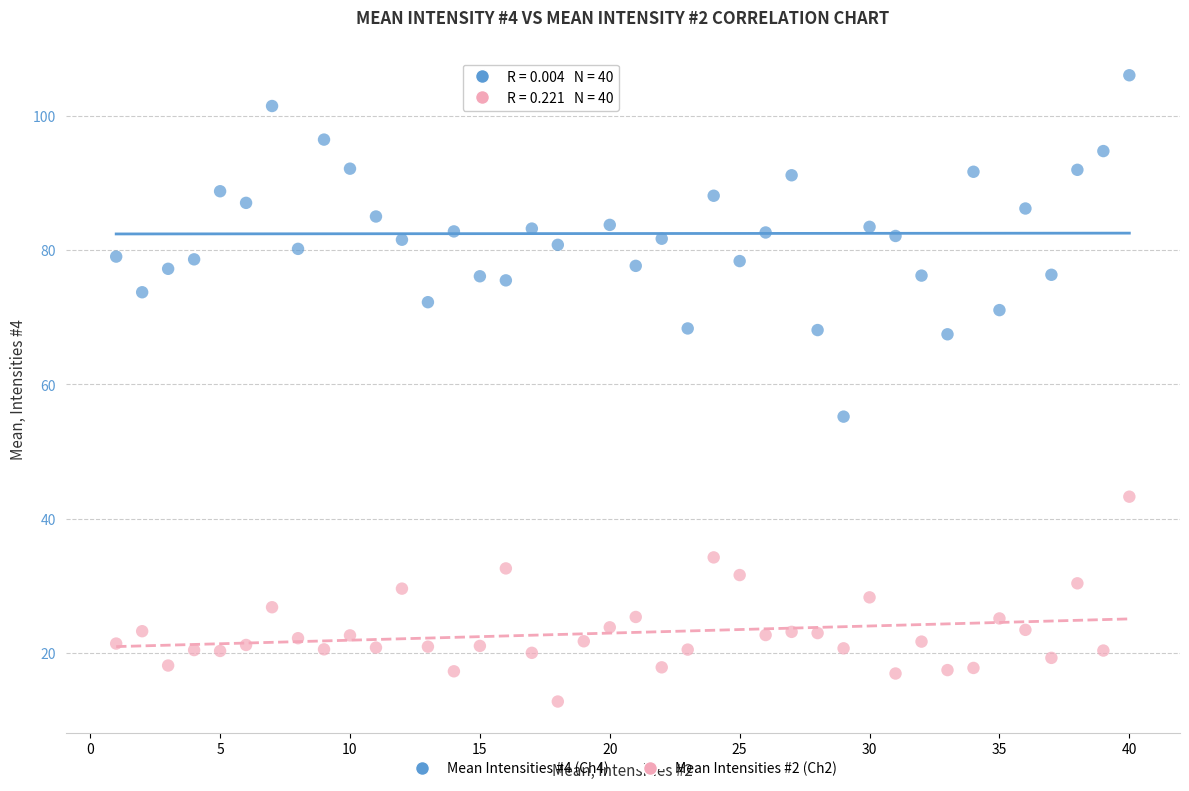

What are all the series names shown in the legend?

Mean Intensities #4 (Ch4), Mean Intensities #2 (Ch2)